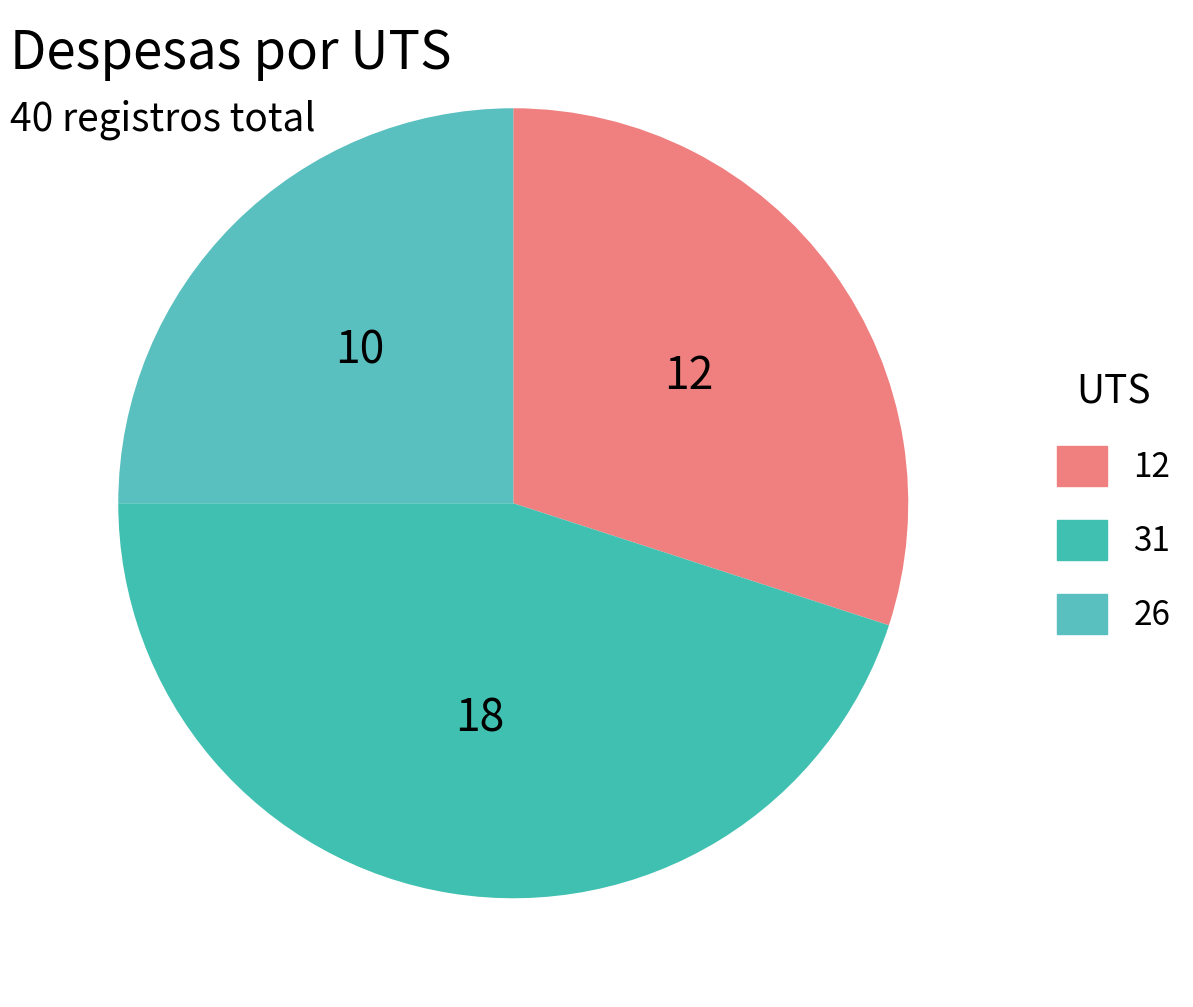

What is the largest slice in the pie chart?

31